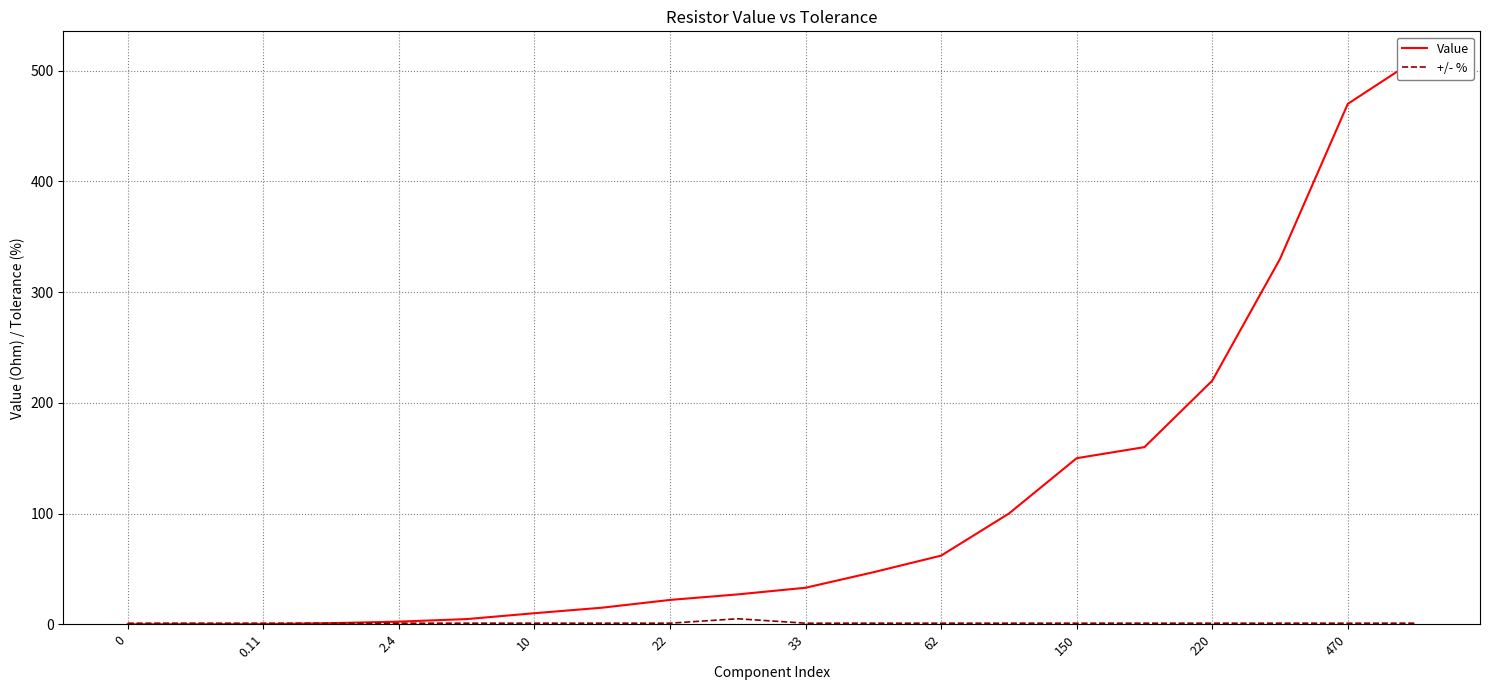

Is it true that Value equals 25.5 at 11?

False